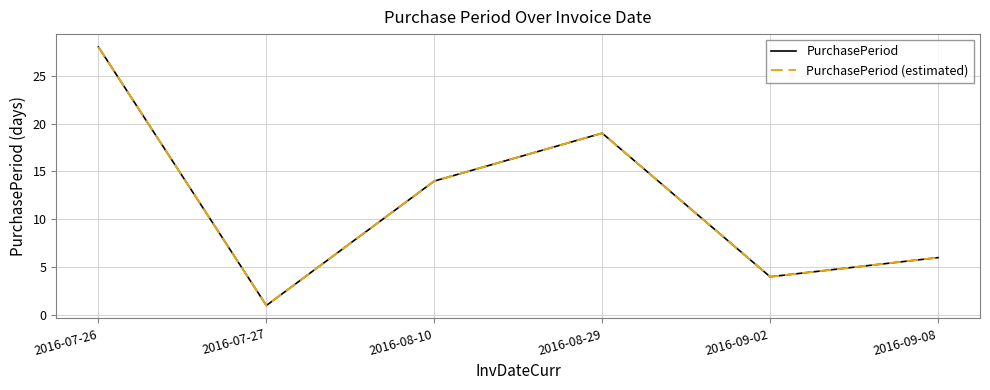

At how many categories does at least one series exceed 15?

2